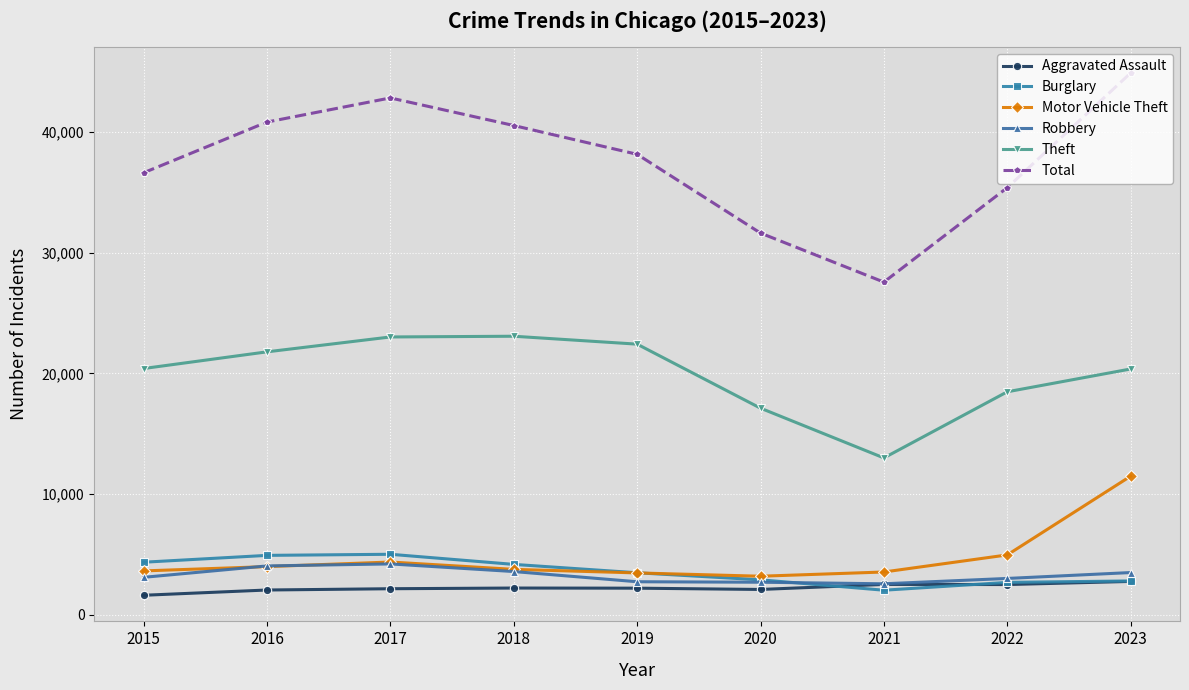

At which label does Motor Vehicle Theft reach its peak?

2023